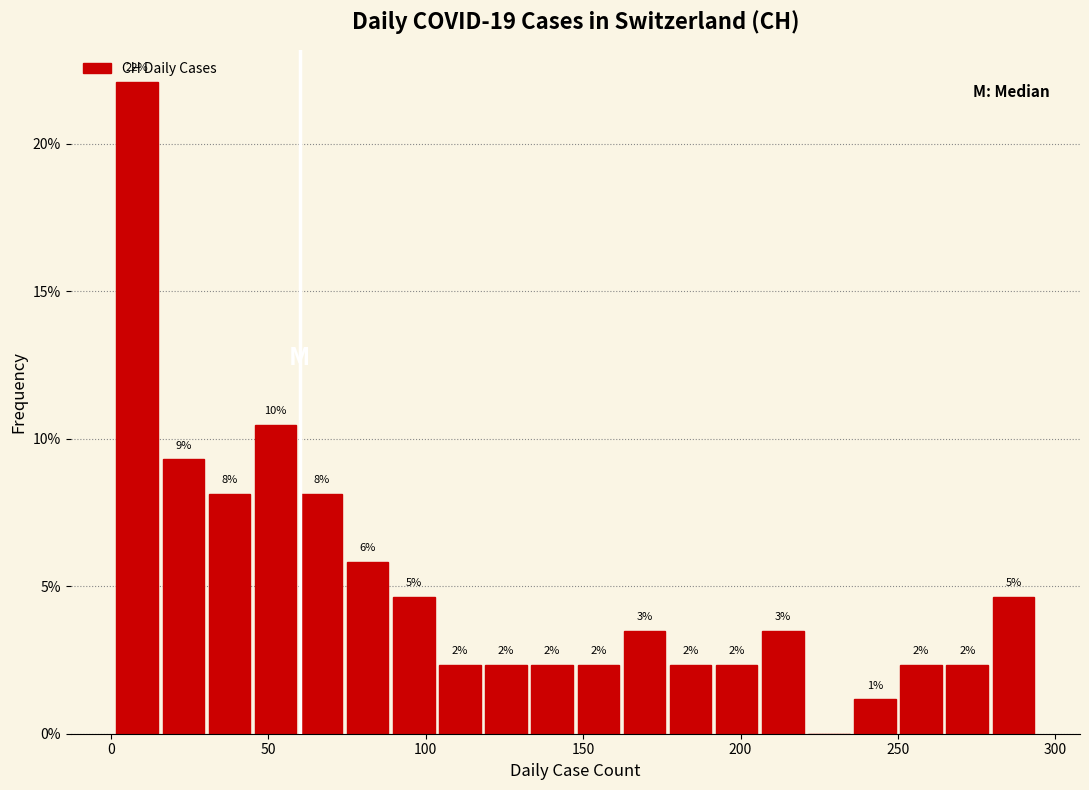

Around what value on the x-axis is the tallest bar? Give the approximate position of its centre, as read against the axis.

10